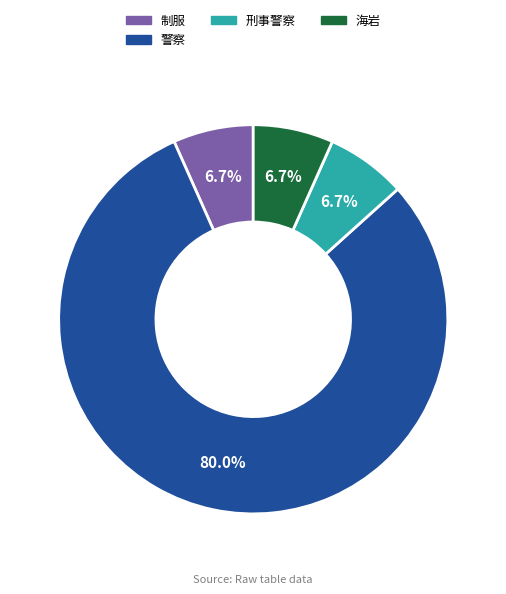

What is the largest slice in the pie chart?

警察